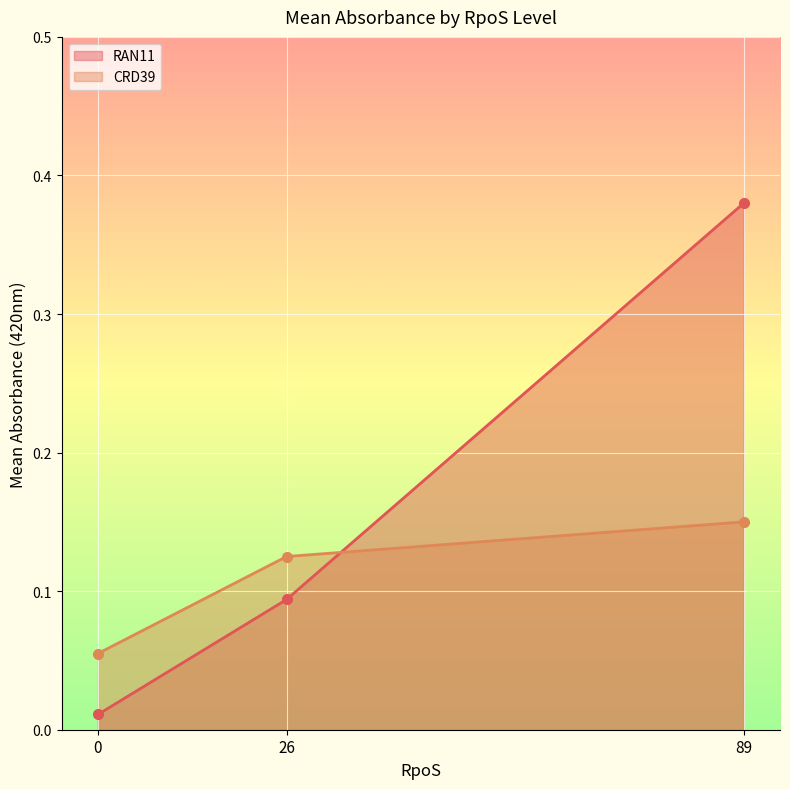

The RAN11 series shows 0.4 at 89. True or false?

True